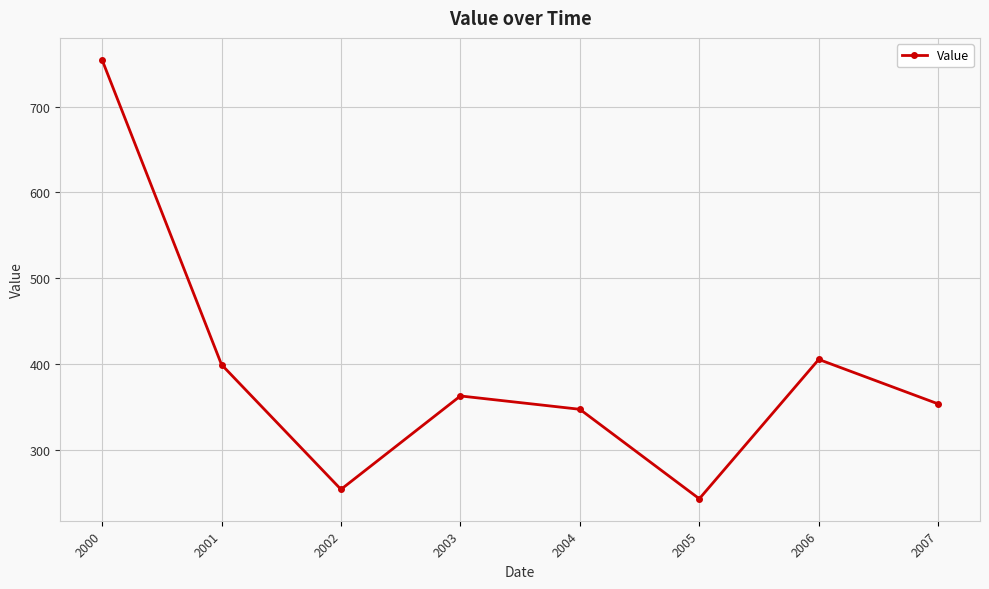

The chart shows a value of 353.6 at 2007. True or false?

True